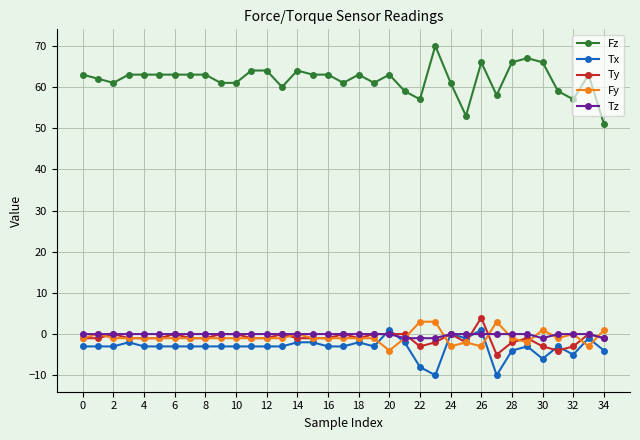

Which series has the largest total across all categories?

Fz